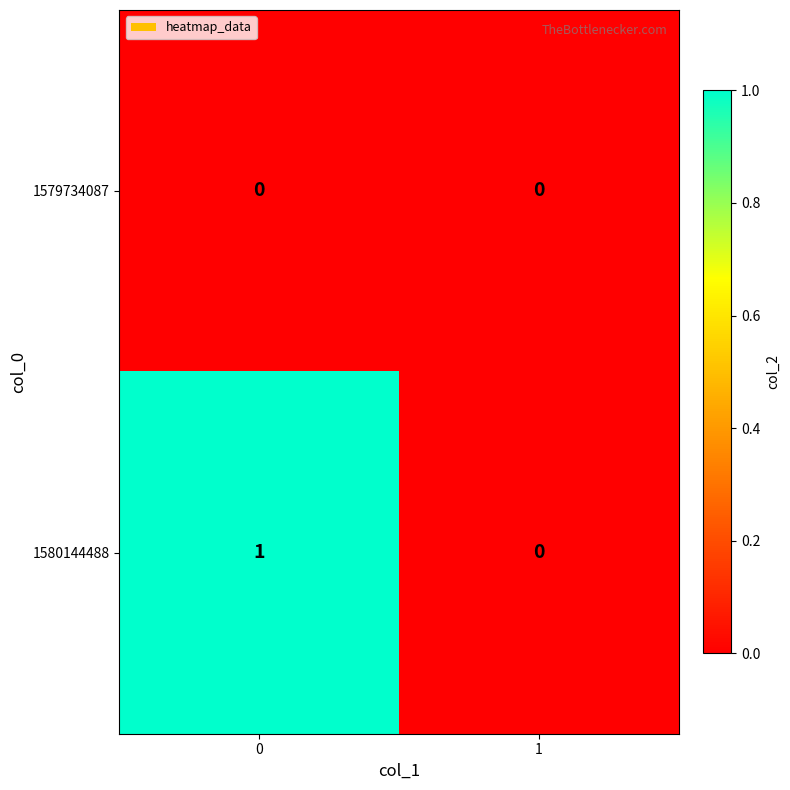

Which series changed the most between 0 and 1?

1580144488